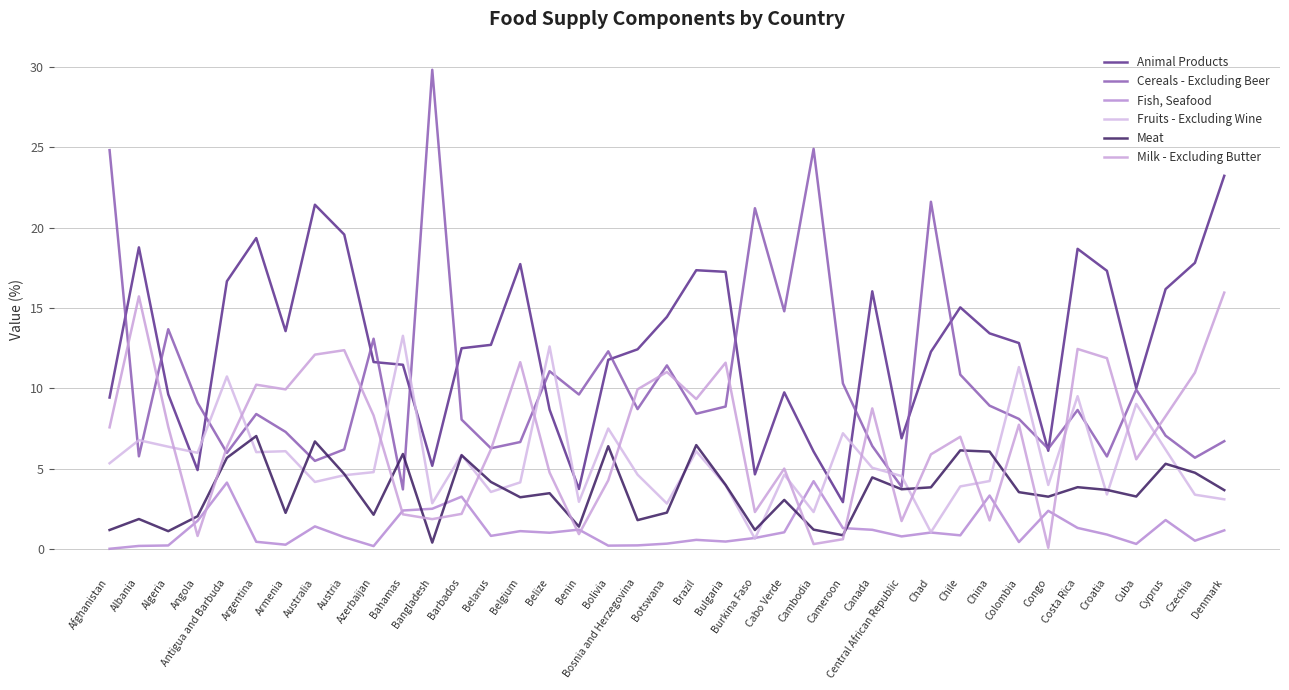

True or false: Meat has a value of 1.2 at Burkina Faso.

True